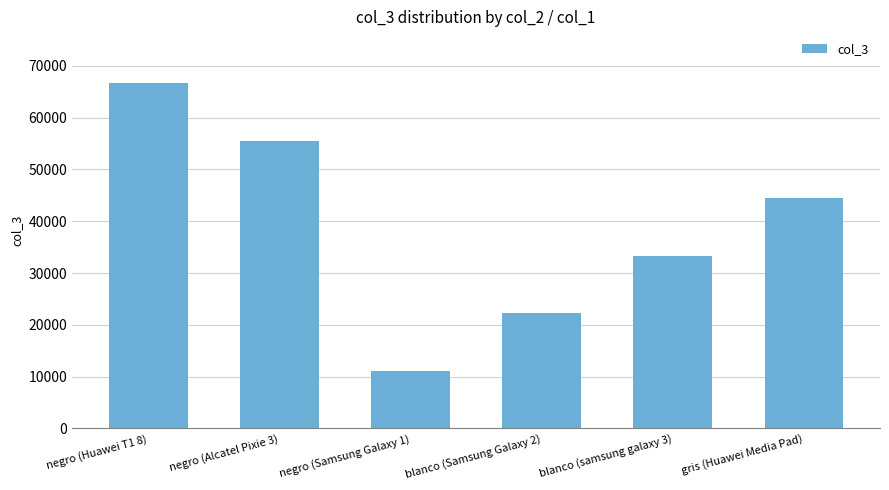

The value at negro (Huawei T1 8) is 94301. True or false?

False